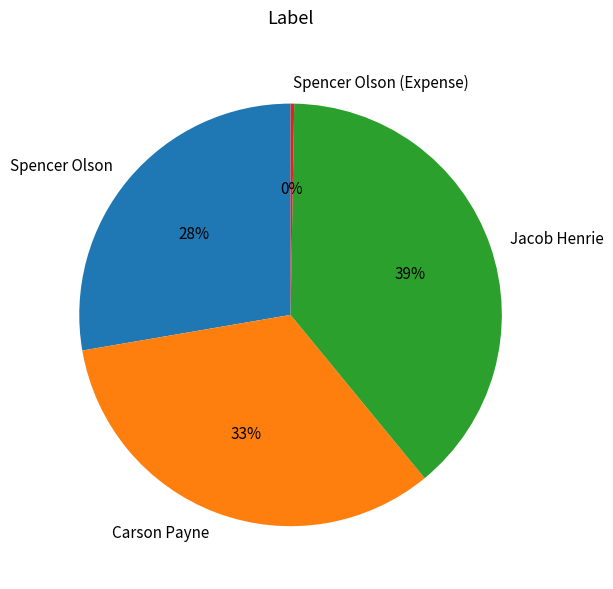

Is the sum of Jacob Henrie and Spencer Olson greater than half?

Yes